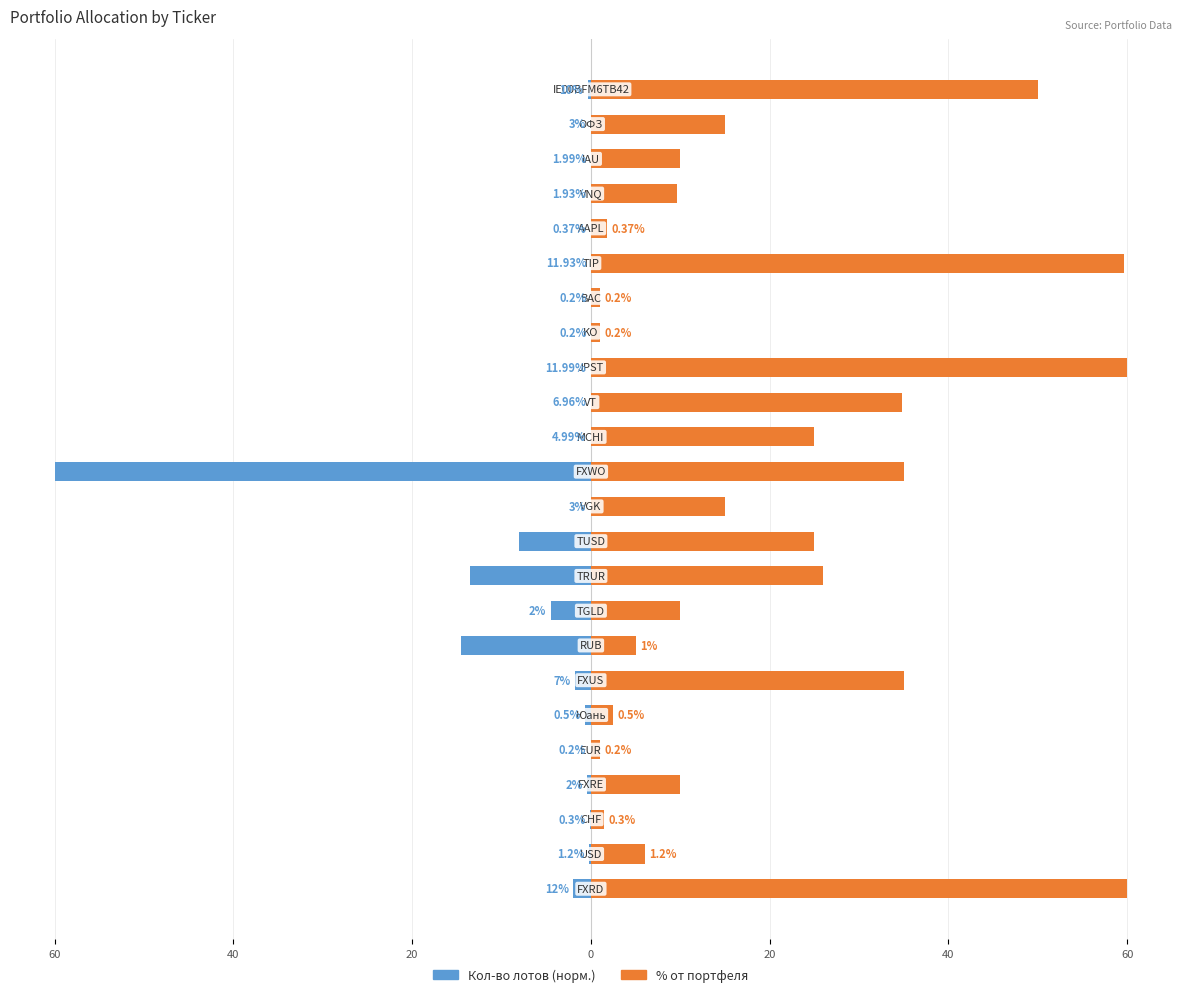

Are the bars horizontal?

Yes